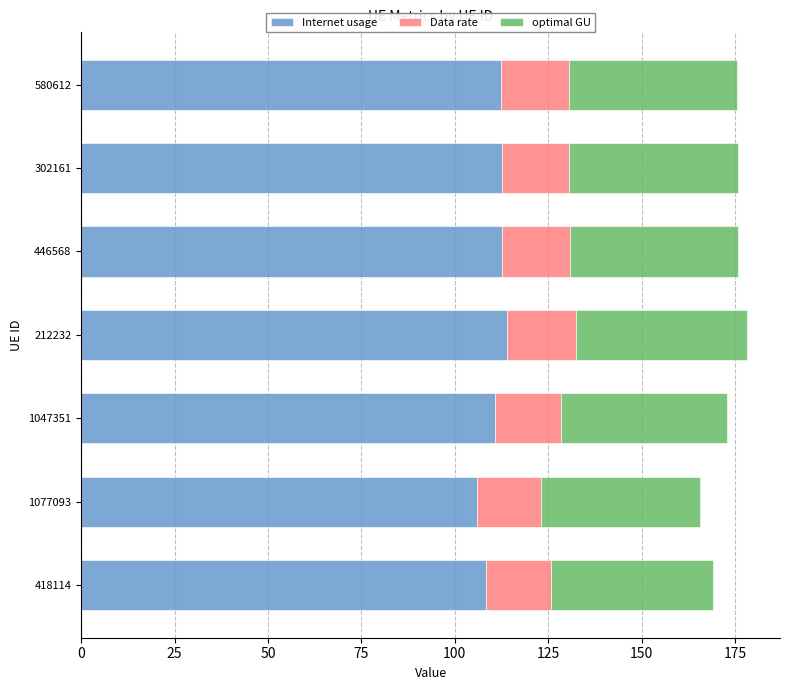

What is the maximum value for Internet usage?

114.1